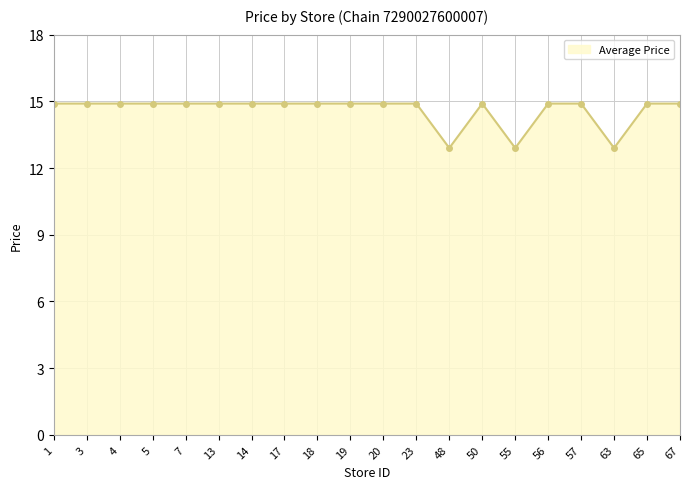

What is the change in value from 18 to 55?

-2.0